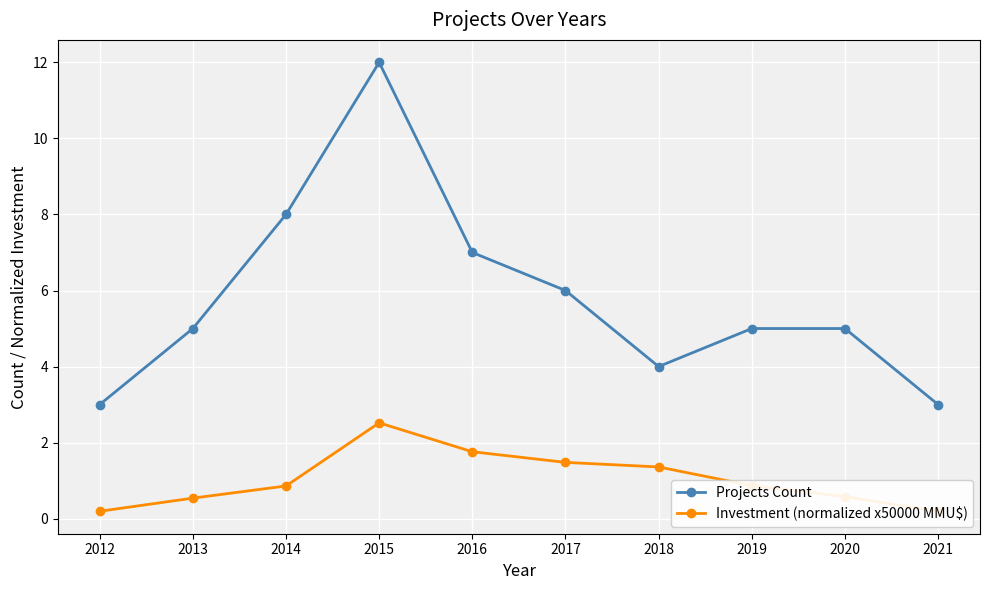

Rank the series by their average value, from highest to lowest.

Projects Count, Investment (normalized x50000 MMU$)